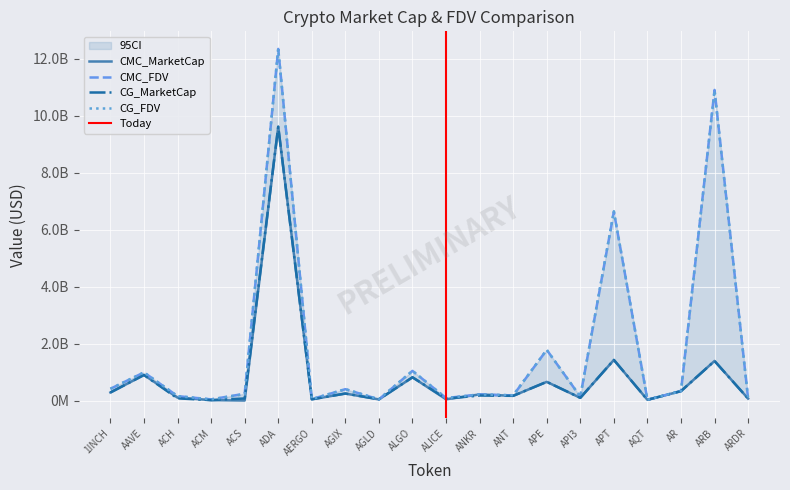

Which category has the highest value across all series?

ADA